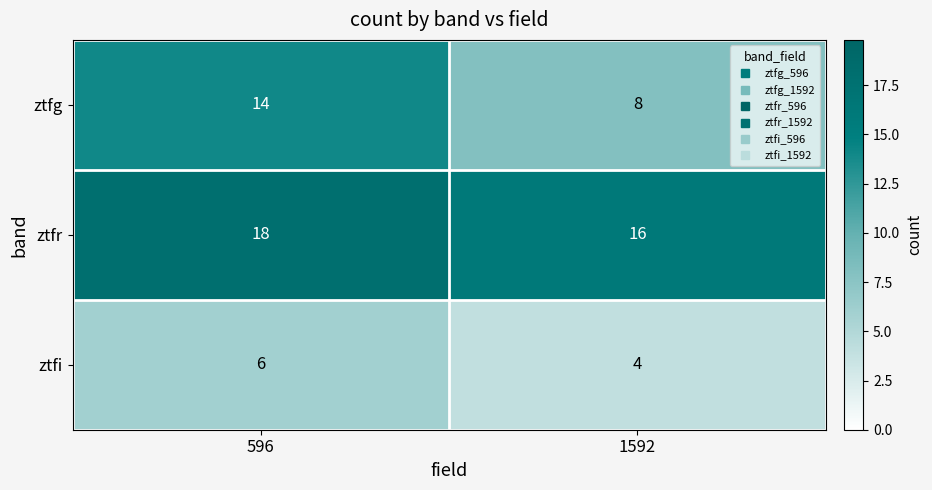

The value of ztfr at 1592 is 16. True or false?

True